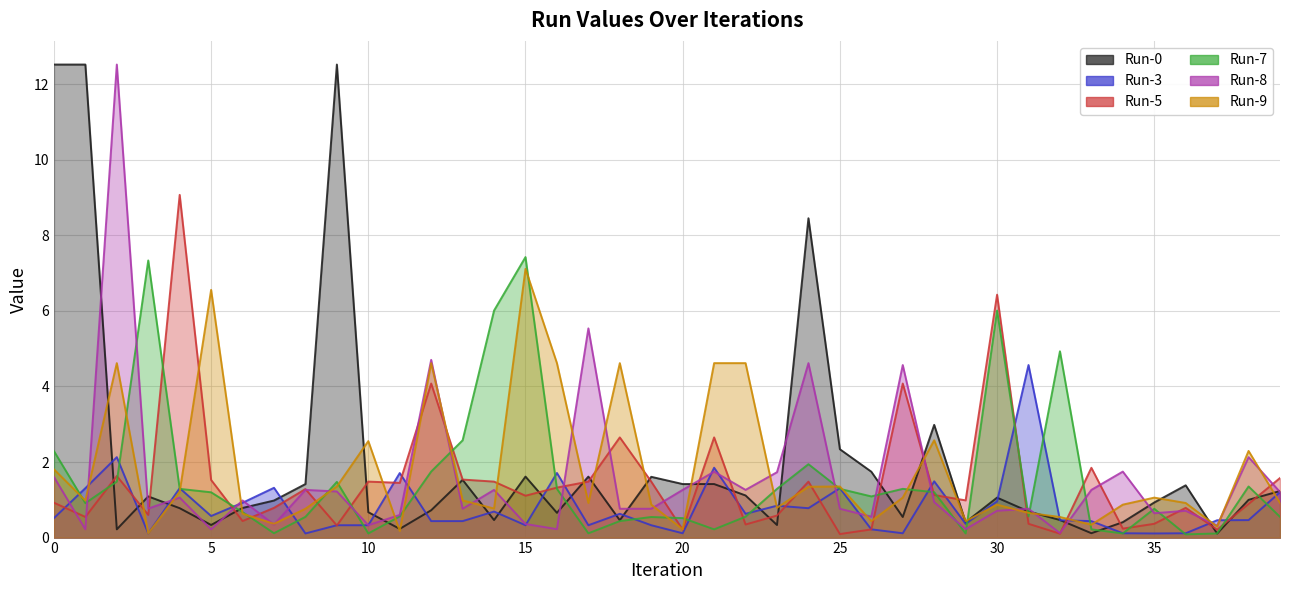

At which category does Run-8 reach its first local peak?

2